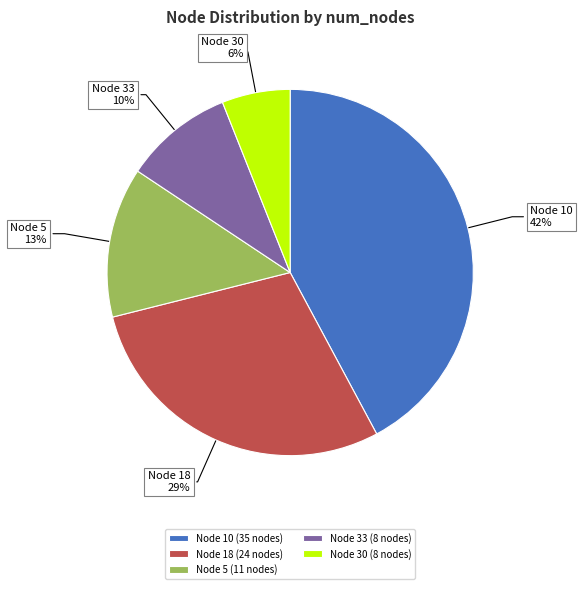

How many segments does this pie chart have?

5